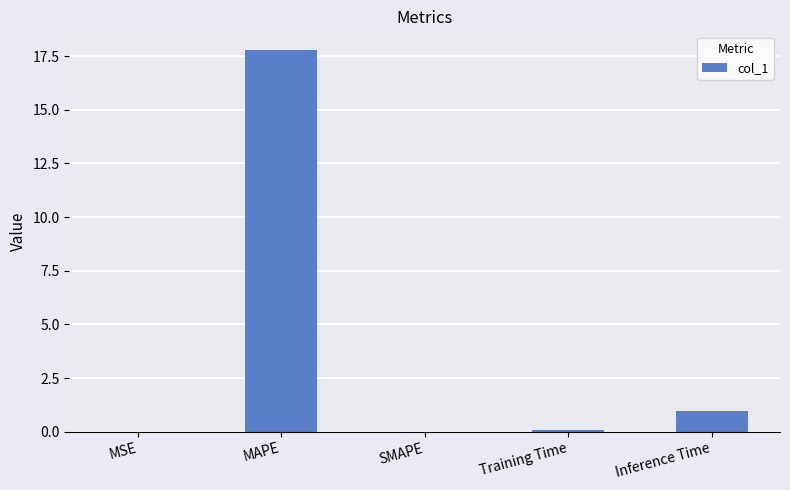

The chart shows a value of 17.8 at MAPE. True or false?

True